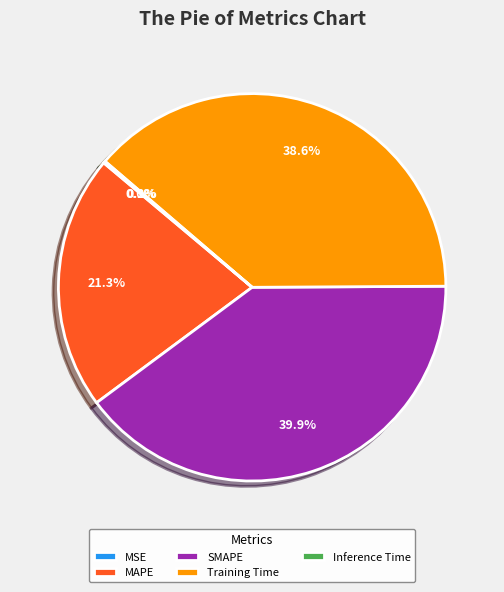

Which slice is the largest?

SMAPE